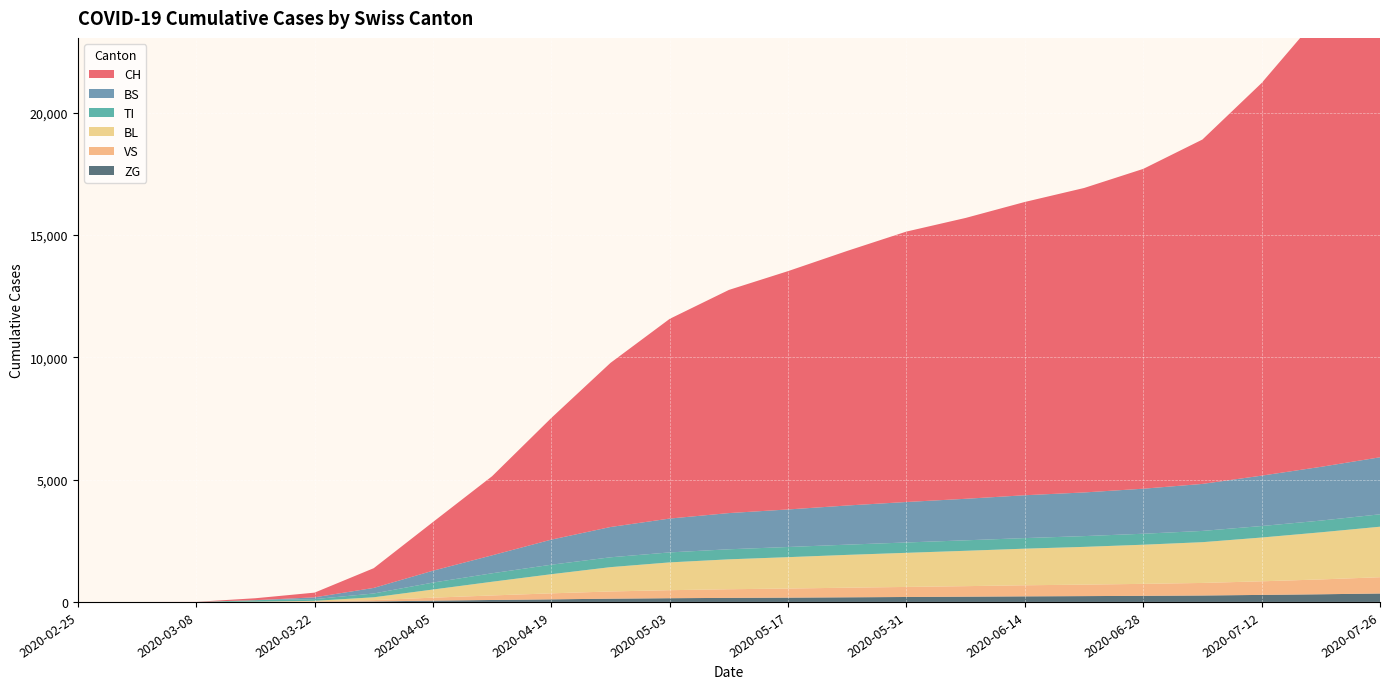

Reading right to left, what are all the values shown in this chart?

CH: 2020-07-26=20954	2020-07-19=18513	2020-07-12=16044	2020-07-05=14073	2020-06-28=13069	2020-06-21=12441	2020-06-14=11985	2020-06-07=11477	2020-05-31=11051	2020-05-24=10404	2020-05-17=9740	2020-05-10=9119	2020-05-03=8161	2020-04-26=6707	2020-04-19=4972	2020-04-12=3233	2020-04-05=1988	2020-03-29=806	2020-03-22=192	2020-03-15=79	2020-03-08=3	2020-03-01=0	2020-02-25=0
BS: 2020-07-26=2330	2020-07-19=2196	2020-07-12=2059	2020-07-05=1921	2020-06-28=1840	2020-06-21=1784	2020-06-14=1751	2020-06-07=1697	2020-05-31=1654	2020-05-24=1600	2020-05-17=1534	2020-05-10=1479	2020-05-03=1383	2020-04-26=1238	2020-04-19=1025	2020-04-12=734	2020-04-05=485	2020-03-29=228	2020-03-22=73	2020-03-15=0	2020-03-08=0	2020-03-01=0	2020-02-25=0
TI: 2020-07-26=507	2020-07-19=479	2020-07-12=470	2020-07-05=460	2020-06-28=449	2020-06-21=440	2020-06-14=432	2020-06-07=428	2020-05-31=423	2020-05-24=418	2020-05-17=415	2020-05-10=411	2020-05-03=408	2020-04-26=402	2020-04-19=388	2020-04-12=346	2020-04-05=284	2020-03-29=155	2020-03-22=70	2020-03-15=61	2020-03-08=0	2020-03-01=0	2020-02-25=0
BL: 2020-07-26=2064	2020-07-19=1925	2020-07-12=1789	2020-07-05=1666	2020-06-28=1599	2020-06-21=1543	2020-06-14=1496	2020-06-07=1445	2020-05-31=1394	2020-05-24=1341	2020-05-17=1283	2020-05-10=1222	2020-05-03=1136	2020-04-26=994	2020-04-19=782	2020-04-12=560	2020-04-05=333	2020-03-29=115	2020-03-22=21	2020-03-15=5	2020-03-08=0	2020-03-01=0	2020-02-25=0
VS: 2020-07-26=666	2020-07-19=607	2020-07-12=556	2020-07-05=513	2020-06-28=490	2020-06-21=469	2020-06-14=453	2020-06-07=430	2020-05-31=411	2020-05-24=393	2020-05-17=371	2020-05-10=353	2020-05-03=328	2020-04-26=295	2020-04-19=246	2020-04-12=185	2020-04-05=122	2020-03-29=54	2020-03-22=19	2020-03-15=6	2020-03-08=0	2020-03-01=0	2020-02-25=0
ZG: 2020-07-26=344	2020-07-19=313	2020-07-12=287	2020-07-05=263	2020-06-28=249	2020-06-21=238	2020-06-14=228	2020-06-07=215	2020-05-31=202	2020-05-24=189	2020-05-17=176	2020-05-10=166	2020-05-03=152	2020-04-26=133	2020-04-19=105	2020-04-12=80	2020-04-05=52	2020-03-29=21	2020-03-22=5	2020-03-15=0	2020-03-08=0	2020-03-01=0	2020-02-25=0